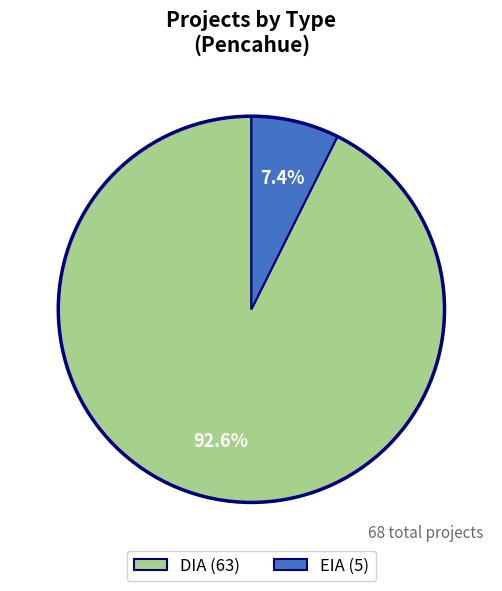

The EIA slice represents 1% of the pie. True or false?

False